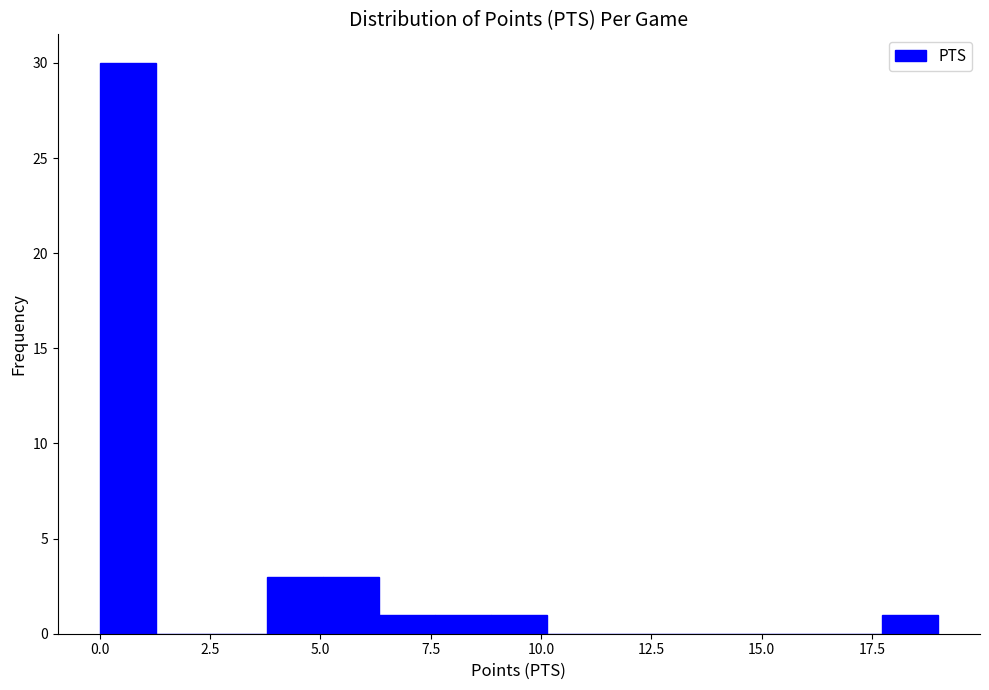

Read against the x-axis, roughly where is the centre of the tallest bar?

0.5